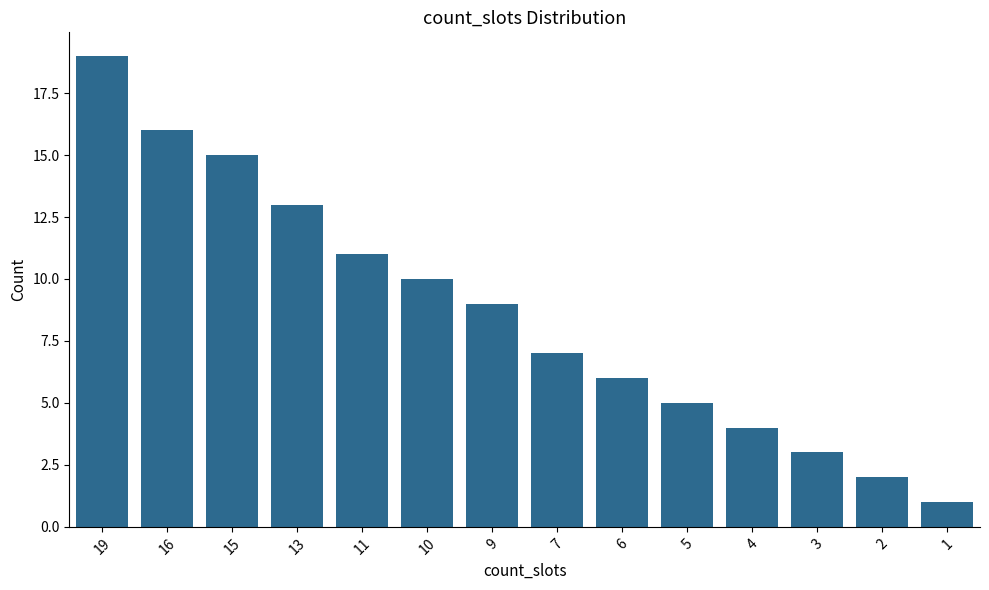

Which label corresponds to the largest value in the chart?

19